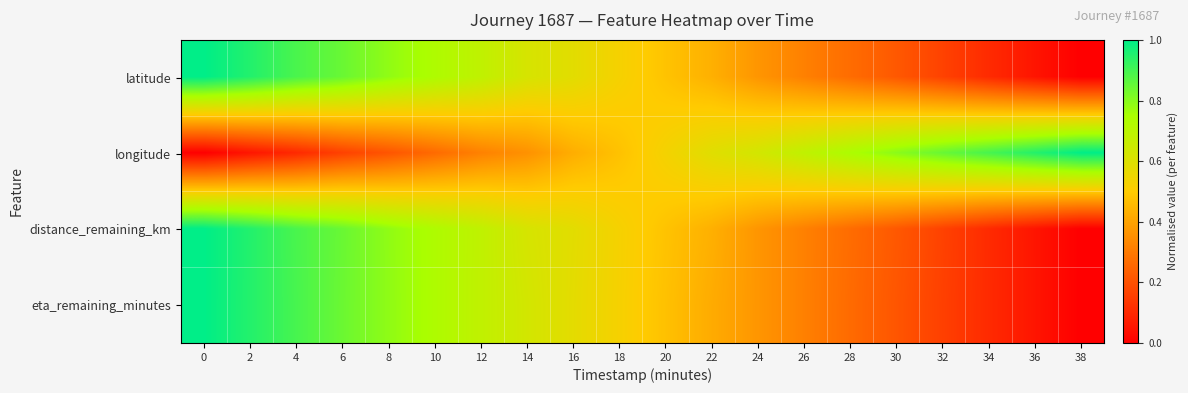

Reading left to right, extract all data points from this chart.

latitude: 0=1.0	2=0.9	4=0.9	6=0.8	8=0.8	10=0.7	12=0.7	14=0.6	16=0.6	18=0.5	20=0.5	22=0.4	24=0.4	26=0.3	28=0.3	30=0.2	32=0.2	34=0.1	36=0.1	38=0.0
longitude: 0=0.0	2=0.1	4=0.1	6=0.2	8=0.2	10=0.3	12=0.3	14=0.4	16=0.4	18=0.5	20=0.5	22=0.6	24=0.6	26=0.7	28=0.7	30=0.8	32=0.8	34=0.9	36=0.9	38=1.0
distance_remaining_km: 0=1.0	2=0.9	4=0.9	6=0.8	8=0.8	10=0.7	12=0.7	14=0.6	16=0.6	18=0.5	20=0.5	22=0.4	24=0.4	26=0.3	28=0.3	30=0.2	32=0.2	34=0.1	36=0.1	38=0.0
eta_remaining_minutes: 0=1.0	2=0.9	4=0.9	6=0.8	8=0.8	10=0.7	12=0.7	14=0.6	16=0.6	18=0.5	20=0.5	22=0.4	24=0.4	26=0.3	28=0.3	30=0.2	32=0.2	34=0.1	36=0.1	38=0.0